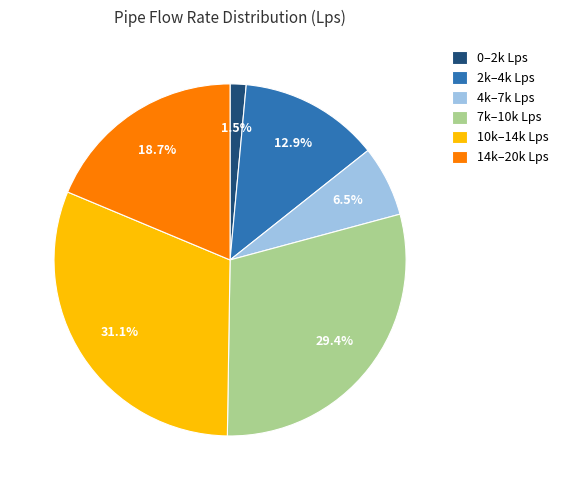

Between 14k–20k Lps and 4k–7k Lps, which is larger?

14k–20k Lps